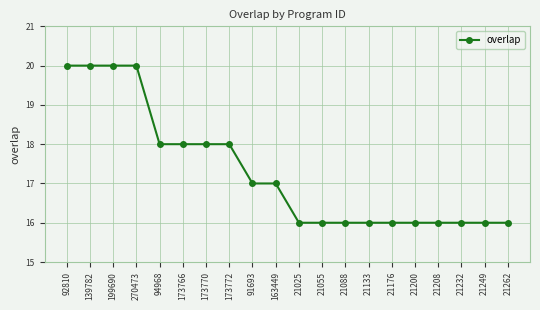

How many values are between 16 and 18?

16